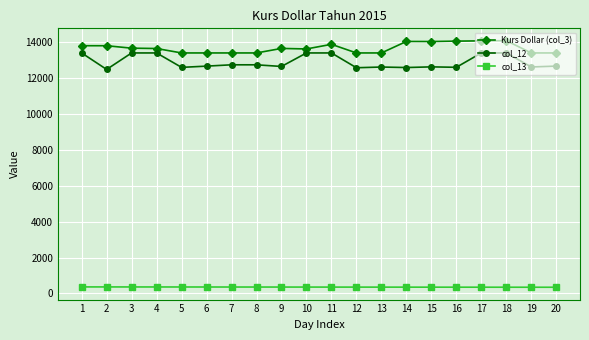

The value of Kurs Dollar (col_3) at 13 is 13392. True or false?

True